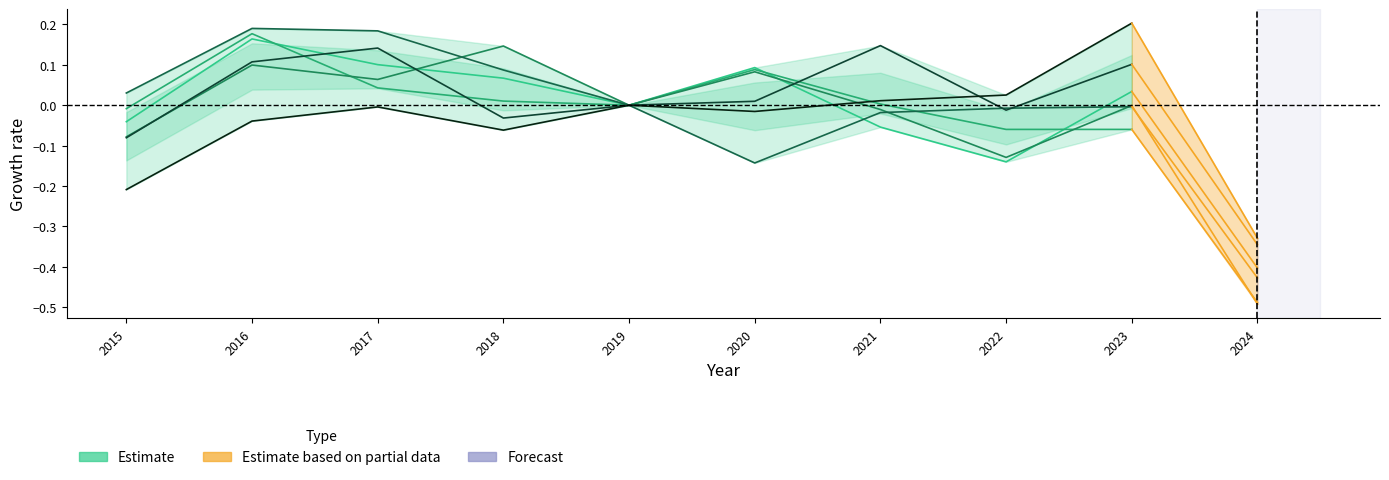

Where does the Englewood series first go above 0?

2016